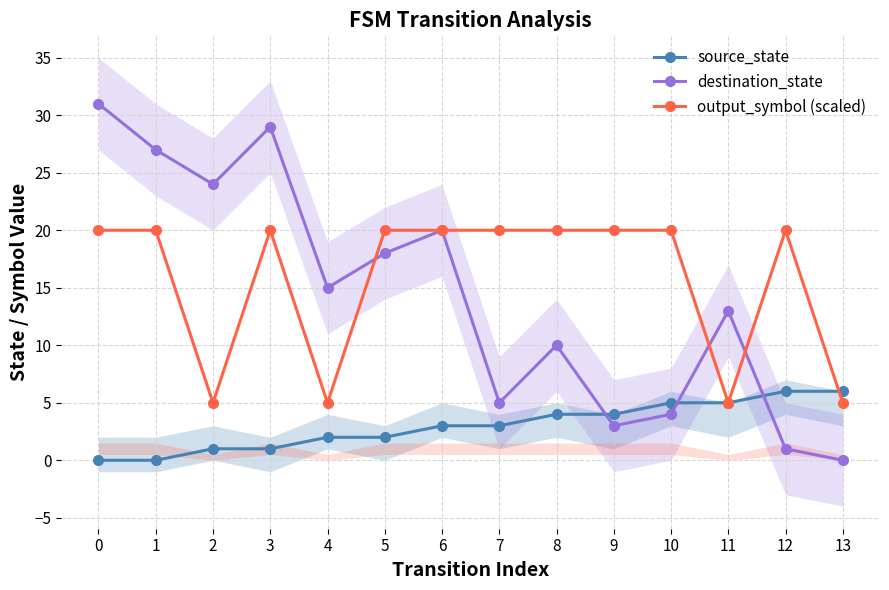

How many data points in destination_state are above 15?

6